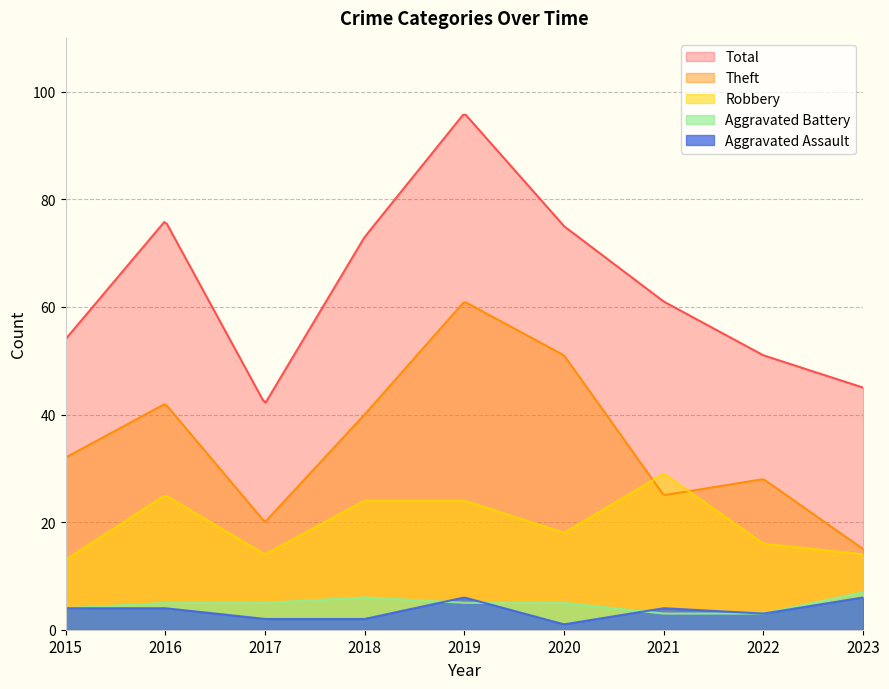

What is the maximum value for Robbery?

28.9